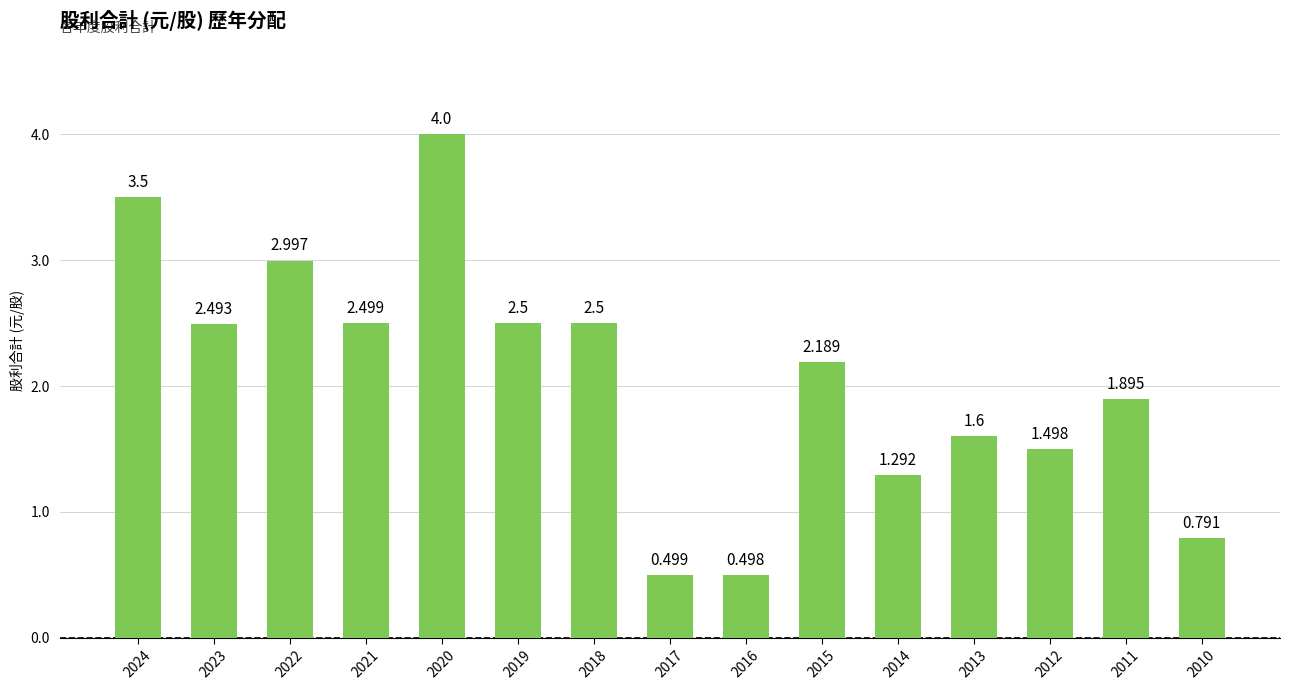

Count the number of data series in this chart.

1